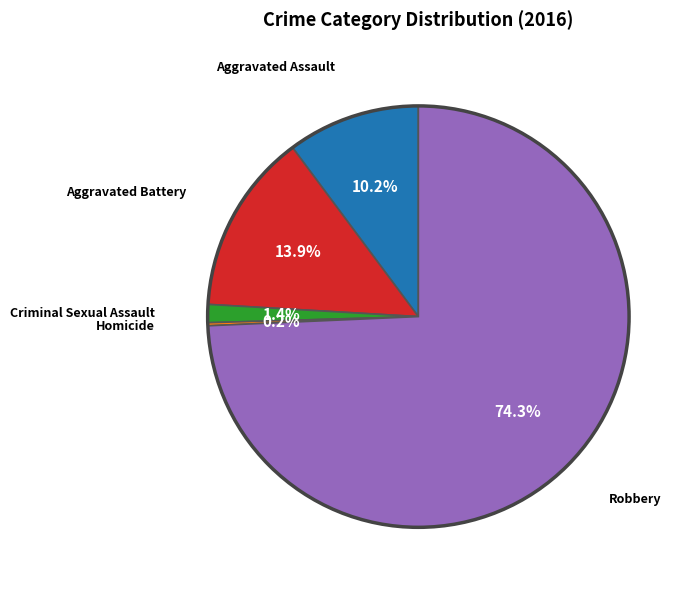

Does any single category account for the majority?

Yes